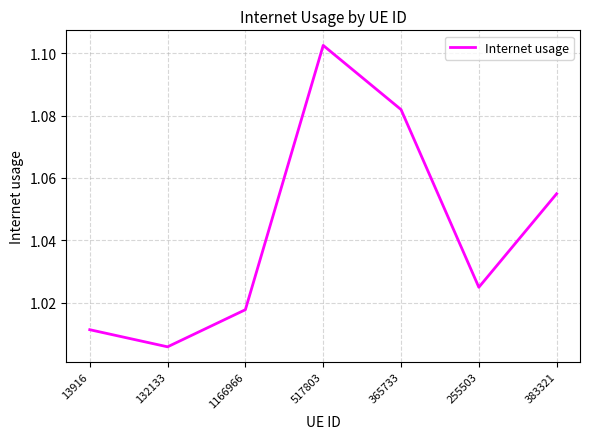

At which category does the data reach its first local valley?

132133